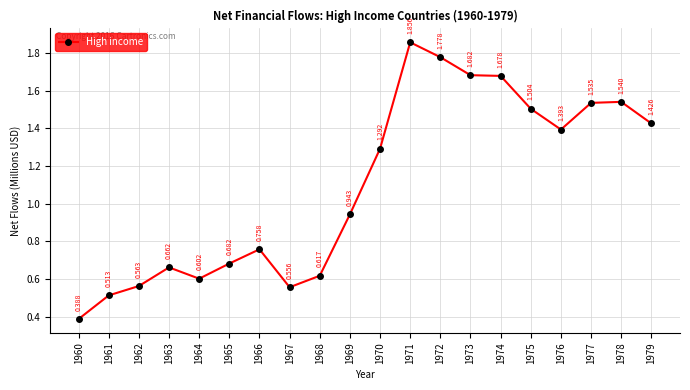

List the labels in order of value, smallest first.

1960, 1961, 1967, 1962, 1964, 1968, 1963, 1965, 1966, 1969, 1970, 1976, 1979, 1975, 1977, 1978, 1974, 1973, 1972, 1971